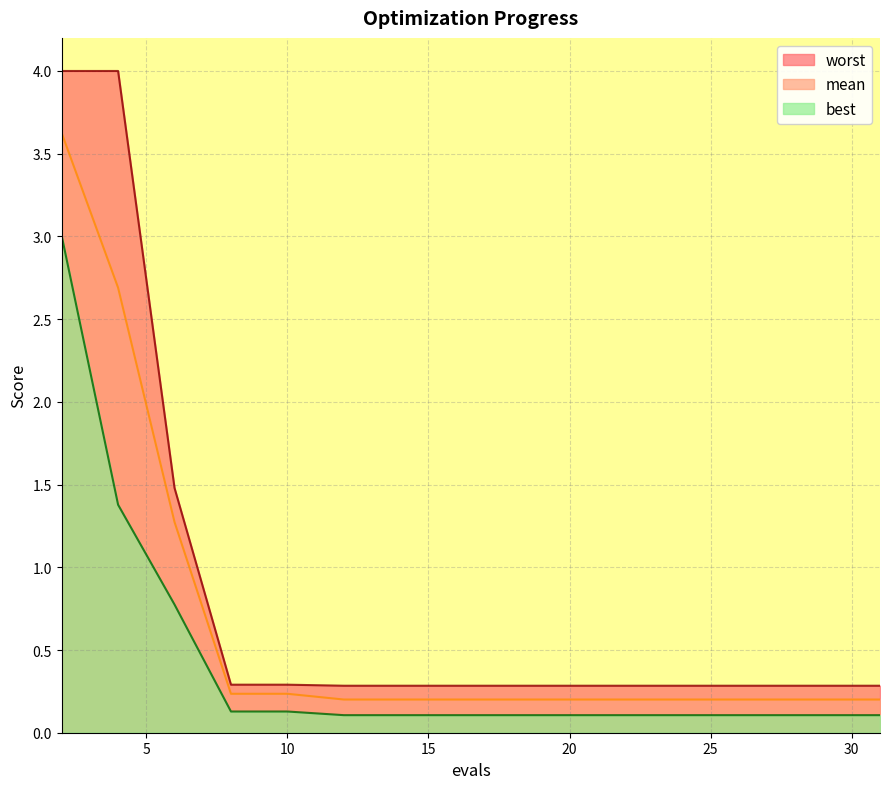

Which label corresponds to the smallest value in the chart?

12